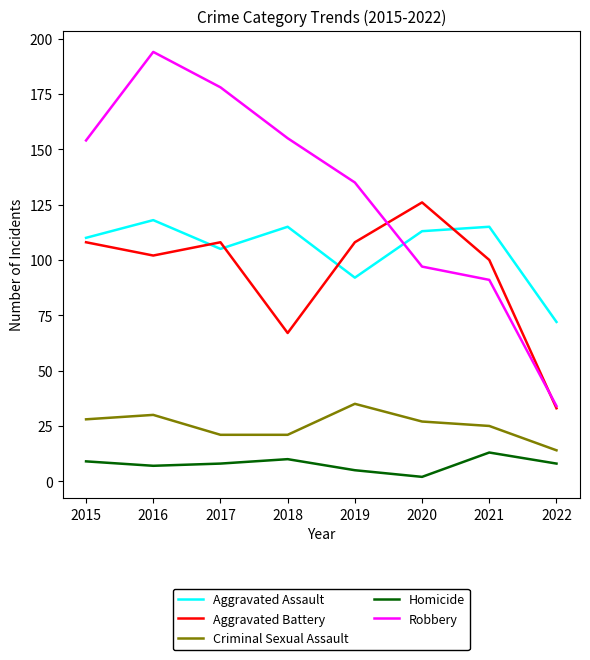

What is the sum of all Criminal Sexual Assault values?

201